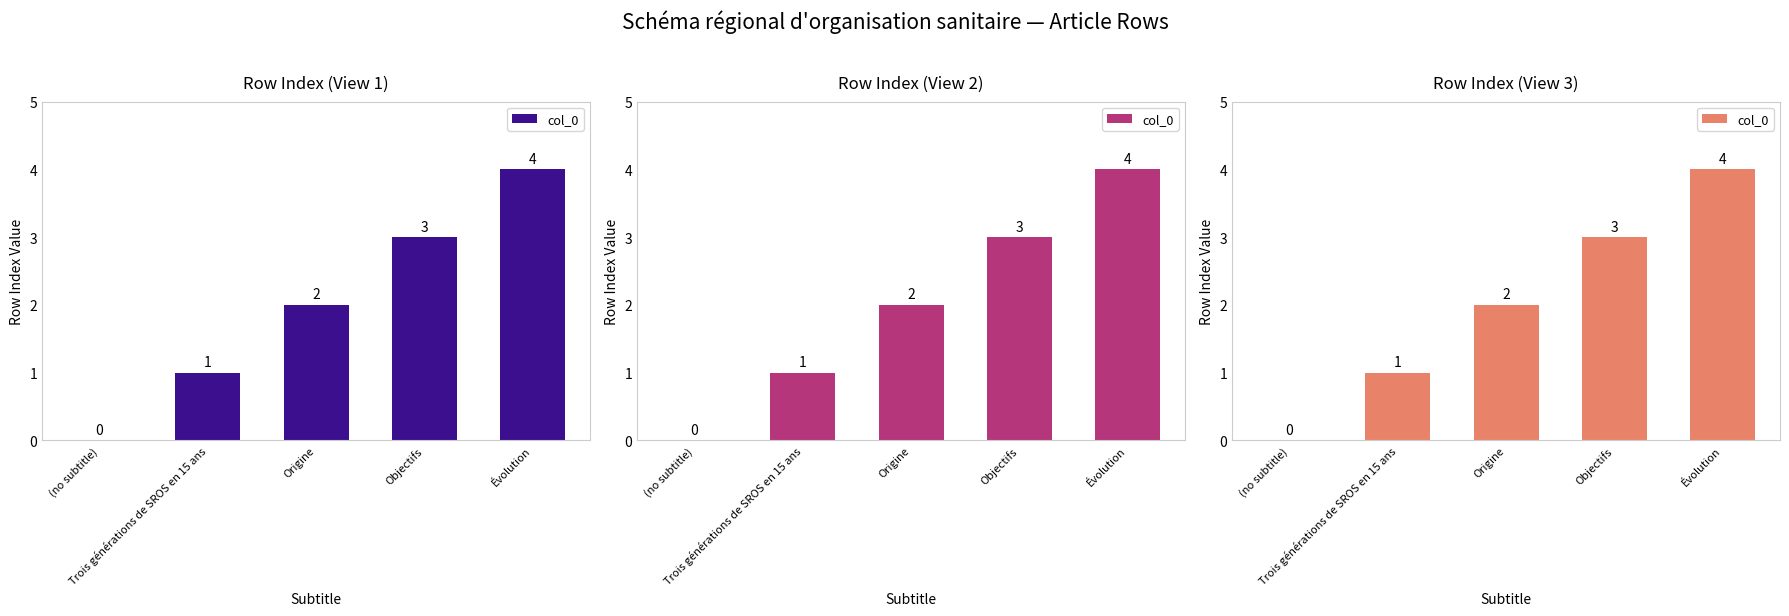

List the labels in order of value, largest first.

Évolution, Objectifs, Origine, Trois générations de SROS en 15 ans, (no subtitle)